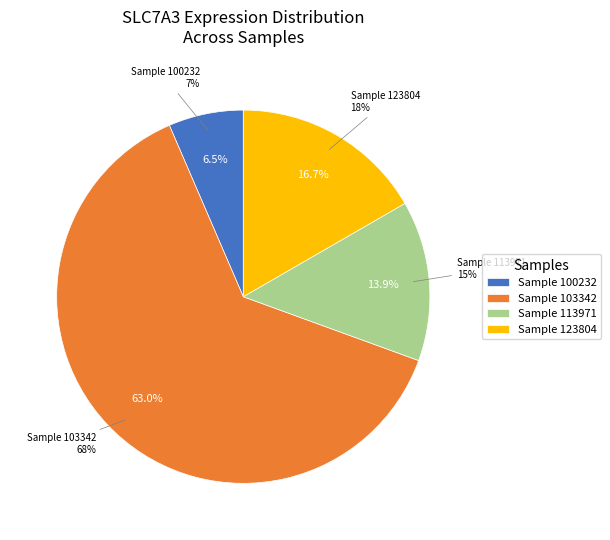

Is it true that 224143 is 0% of the pie?

True